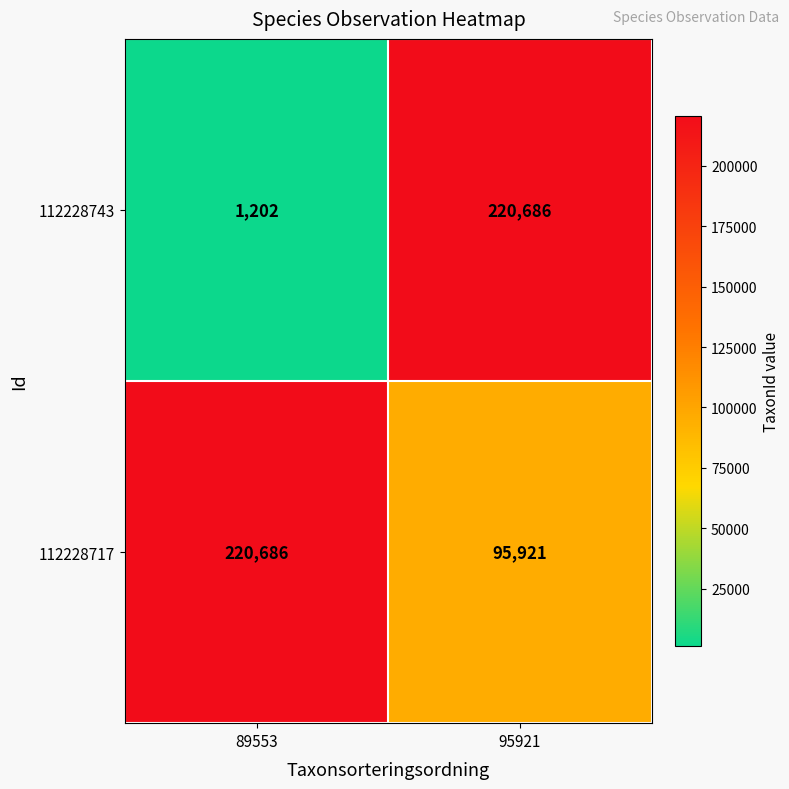

What is the lowest value of the 112228717 series?

95921